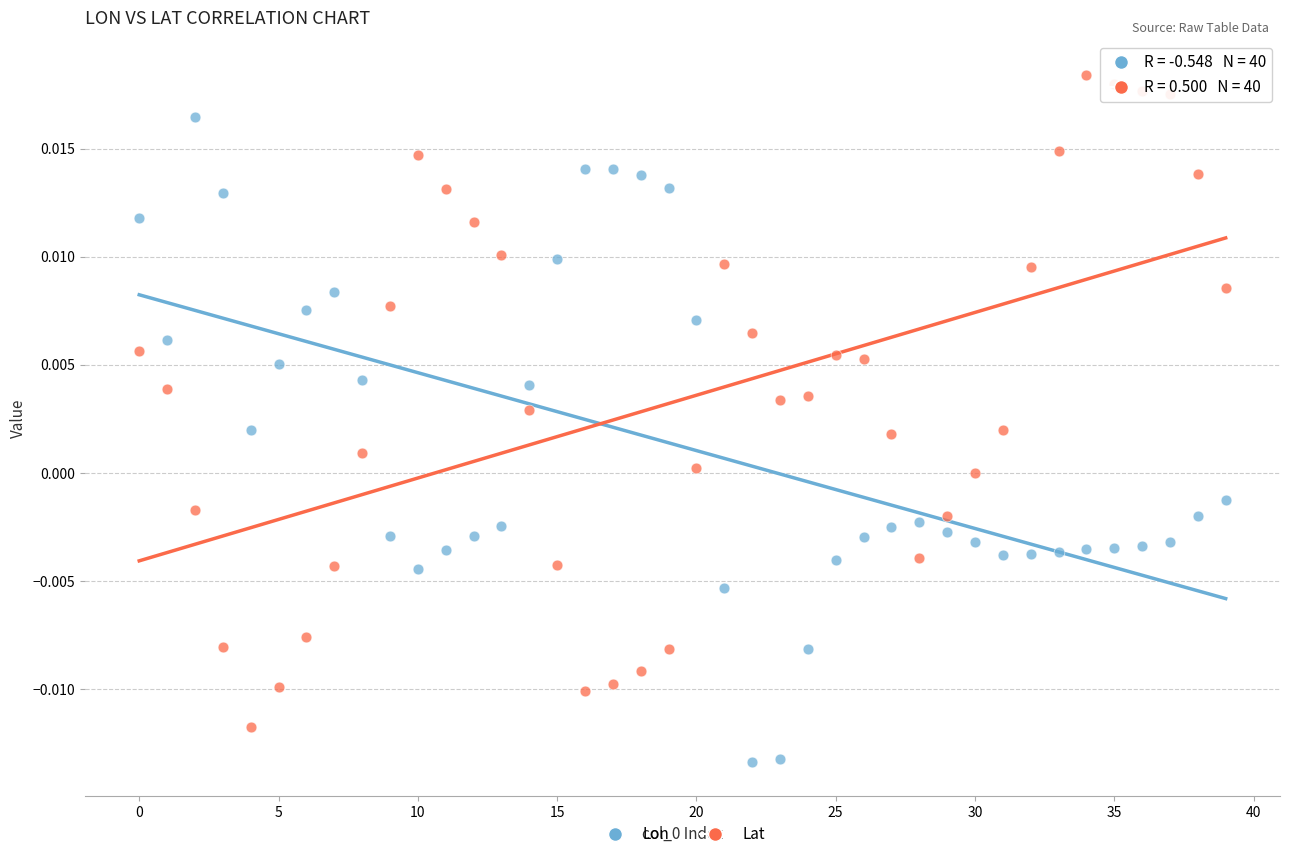

What are all the series names shown in the legend?

Lon, Lat